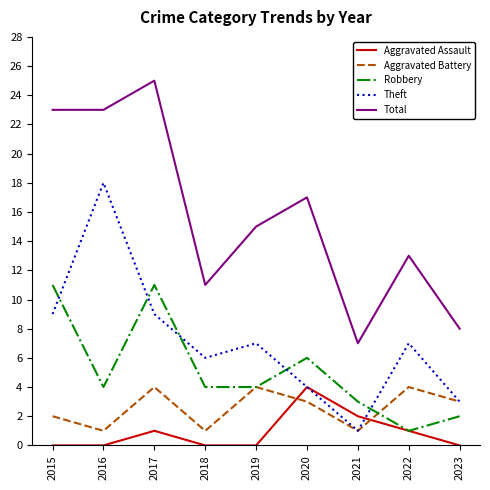

Reading left to right, list all the values displayed in this chart.

Aggravated Assault: 0	0	1	0	0	4	2	1	0
Aggravated Battery: 2	1	4	1	4	3	1	4	3
Robbery: 11	4	11	4	4	6	3	1	2
Theft: 9	18	9	6	7	4	1	7	3
Total: 23	23	25	11	15	17	7	13	8